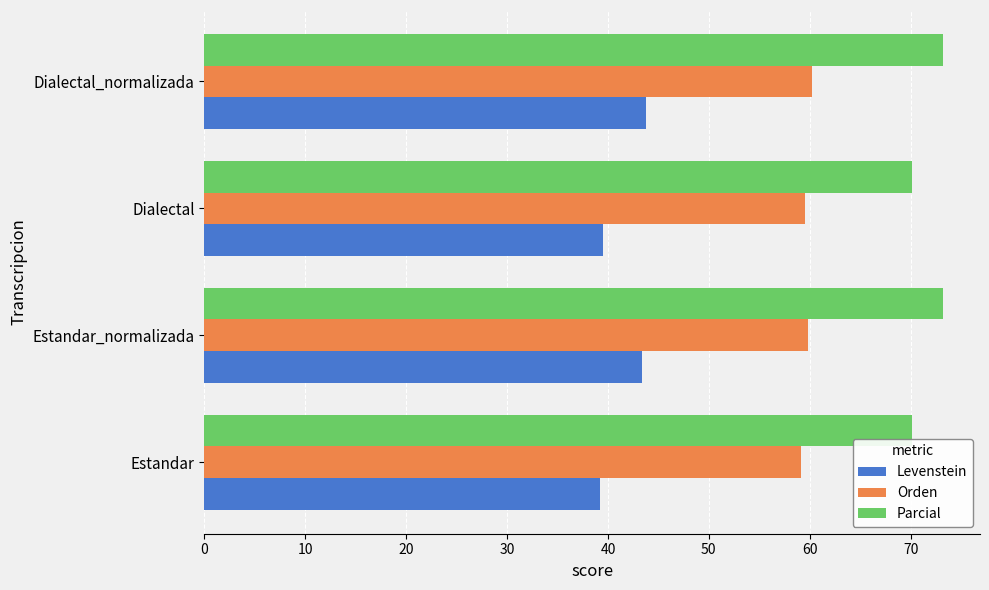

Which series has the largest total across all categories?

Parcial